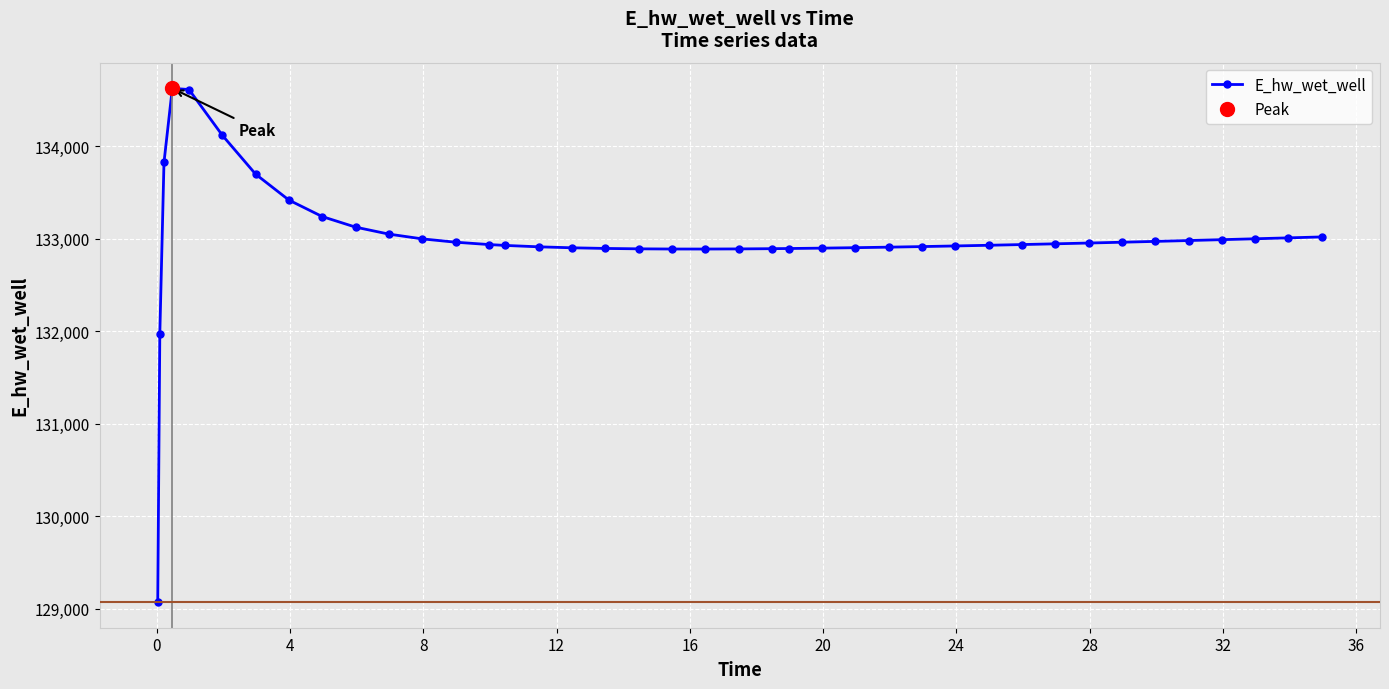

What is the value of the E_hw_wet_well point at the 22nd from the left?

132890.8